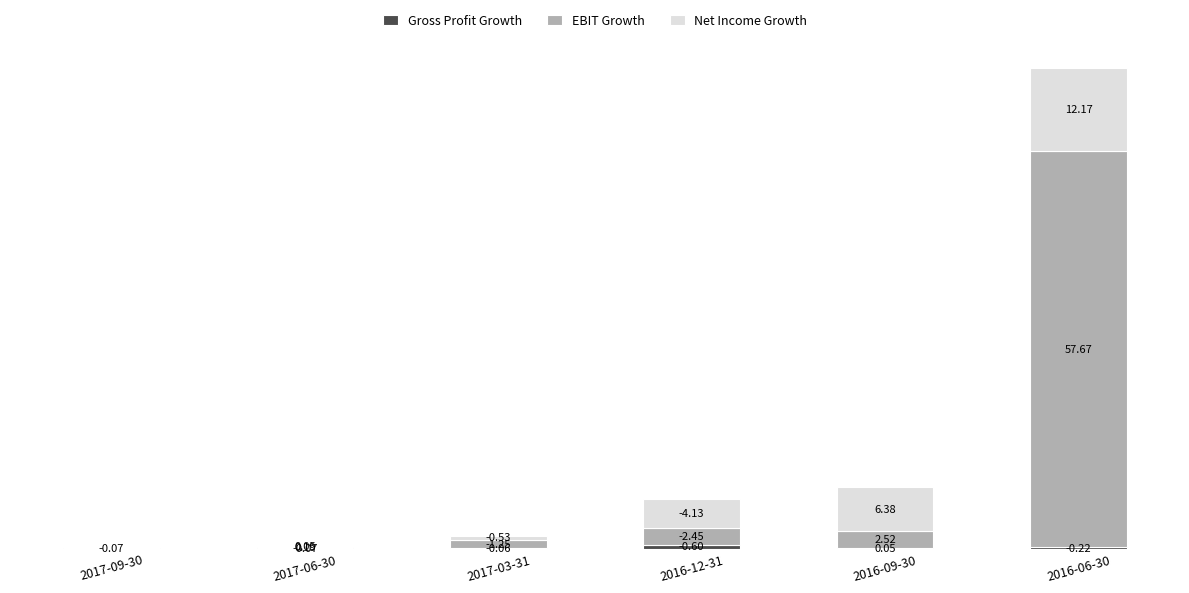

Rank the categories by Net Income Growth value from highest to lowest.

2016-06-30, 2016-09-30, 2016-12-31, 2017-03-31, 2017-06-30, 2017-09-30